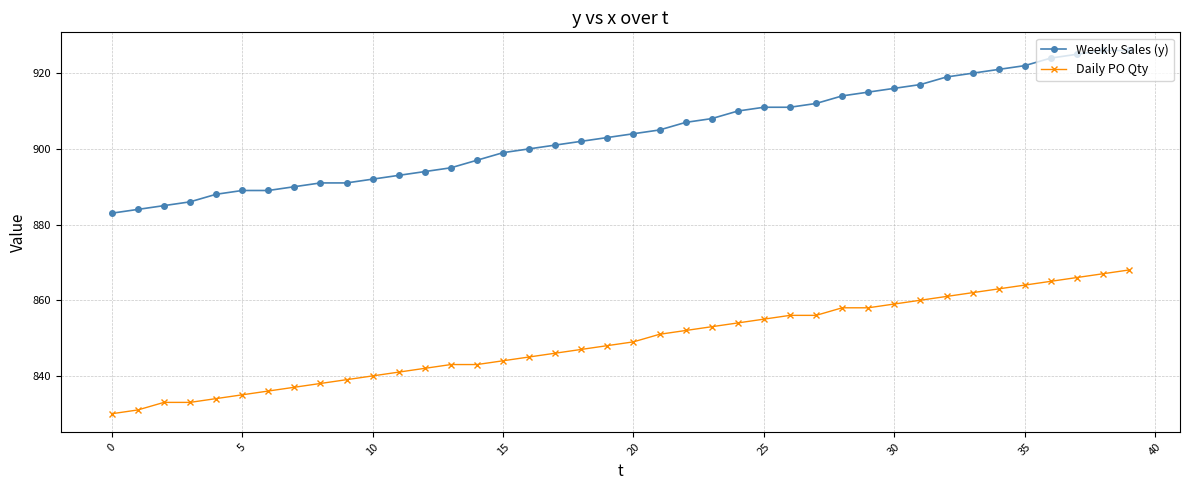

Rank the series by their average value, from highest to lowest.

Weekly Sales (y), Daily PO Qty